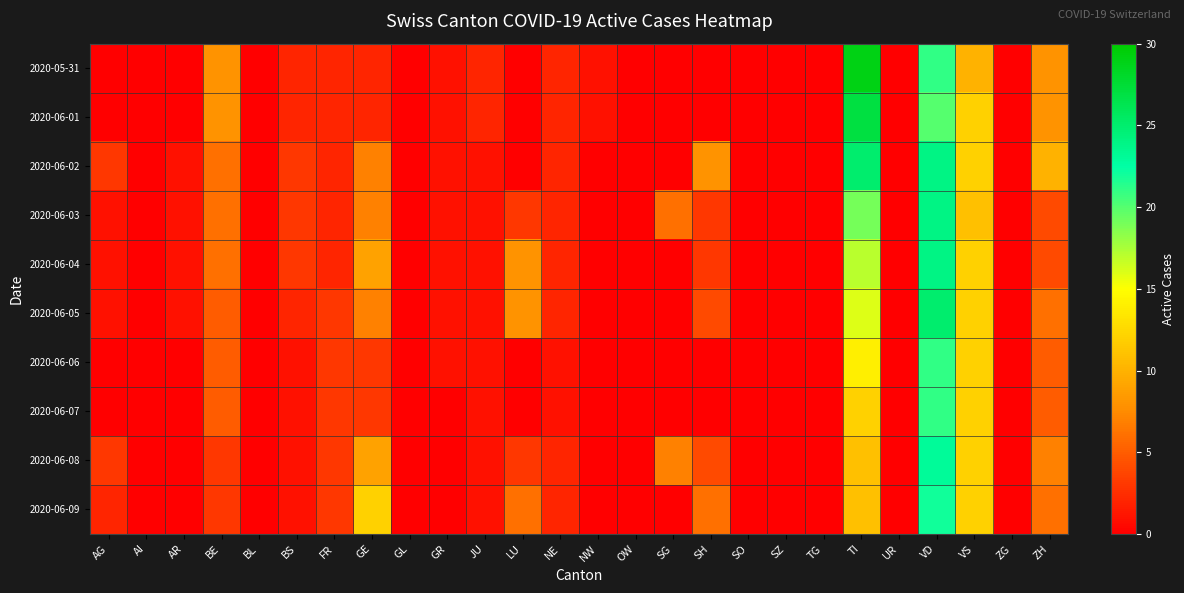

Count the number of categories in the chart.

26